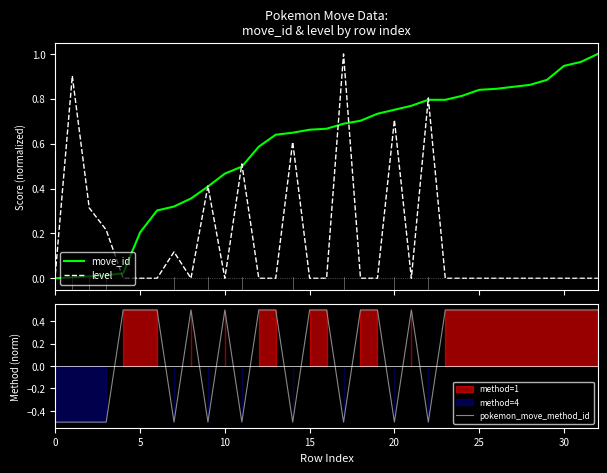

What is the highest value of the pokemon_move_method_id series?

0.5